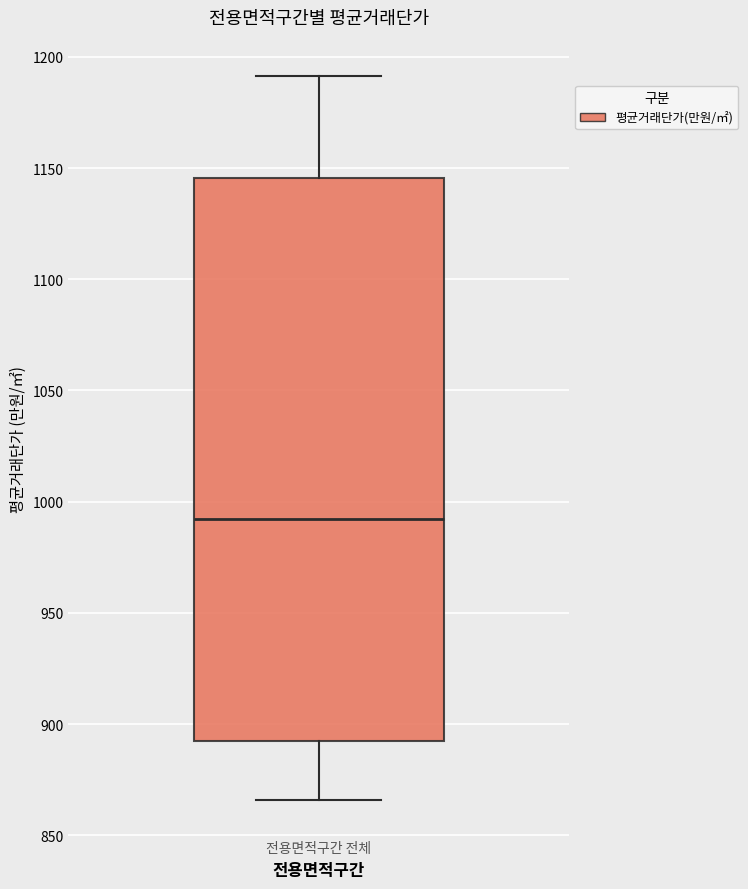

Read this box plot against the y-axis: the position of the median line, the range covered by the box, and the ends of both whiskers. The values are not printed on the chart, so give them approximately, as read against the axis.

median 990, box 890 to 1145, whiskers 865 to 1190